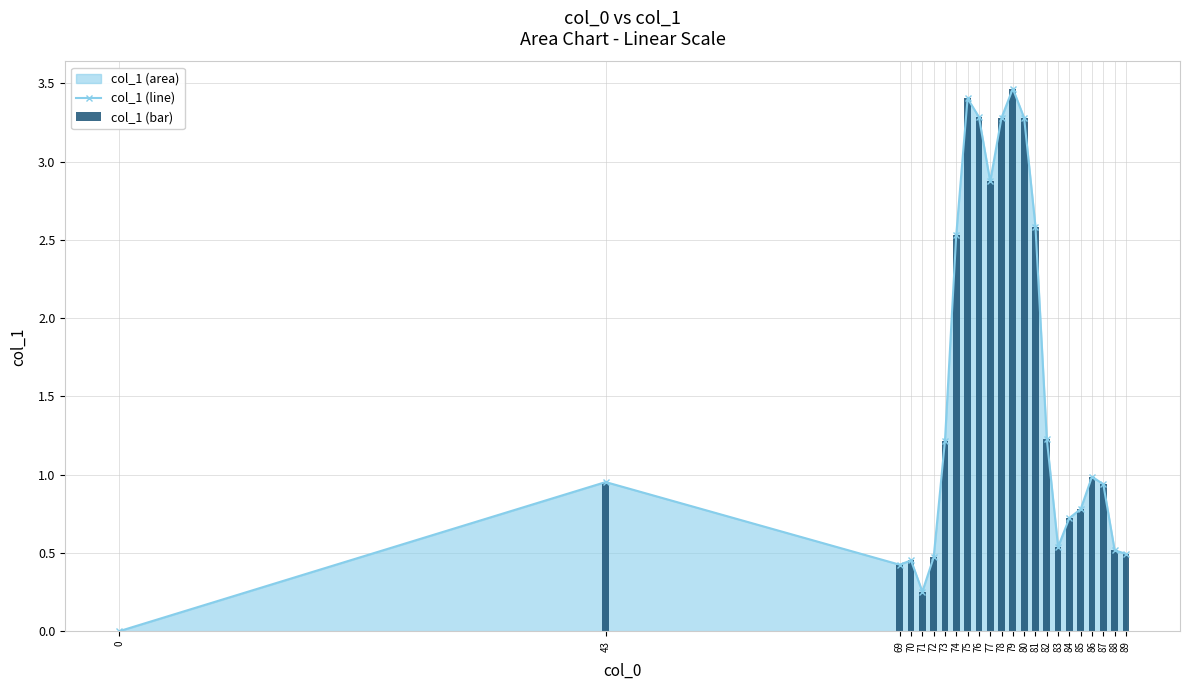

What is the sum of the col_1 (line) values at 73 and 69?

1.6